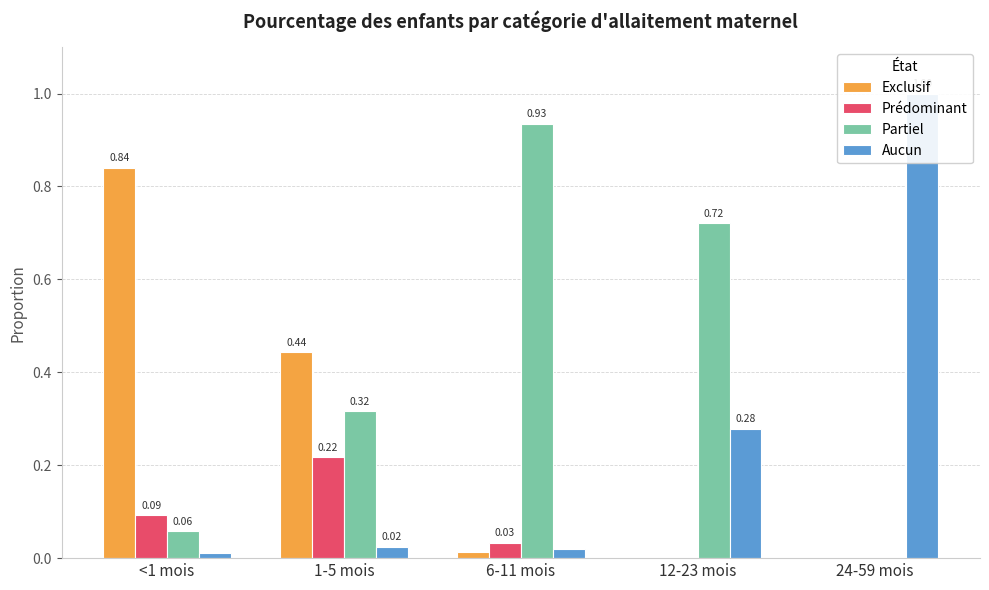

Reading left to right, list all the values displayed in this chart.

Exclusif: 0.8	0.4	0.0	0.0	0.0
Prédominant: 0.1	0.2	0.0	0.0	0.0
Partiel: 0.1	0.3	0.9	0.7	0.0
Aucun: 0.0	0.0	0.0	0.3	1.0